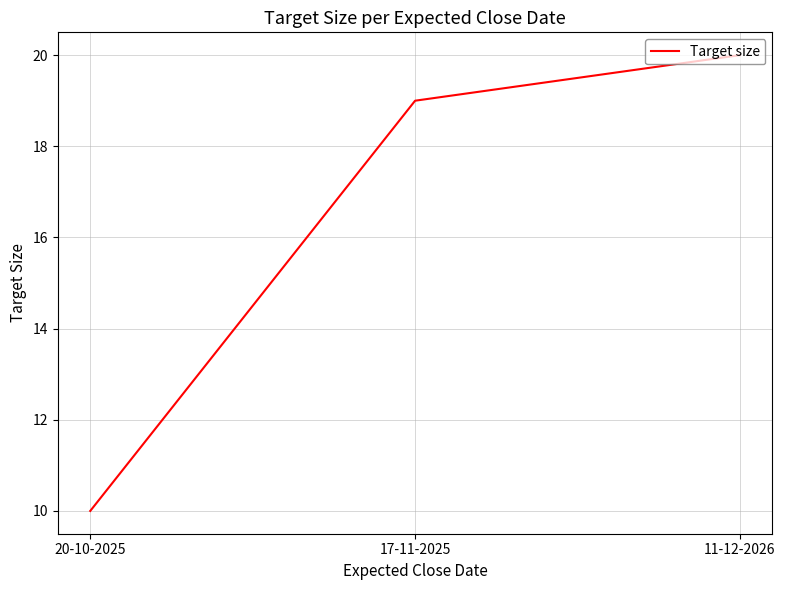

What is the change in value from 17-11-2025 to 11-12-2026?

+1